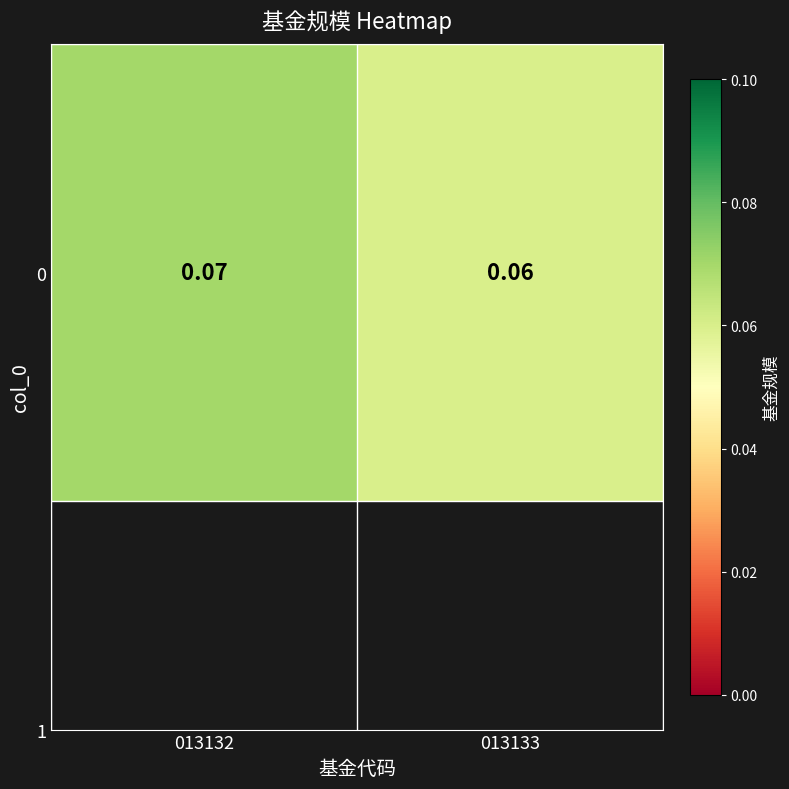

Which label corresponds to the smallest value in the chart?

013133